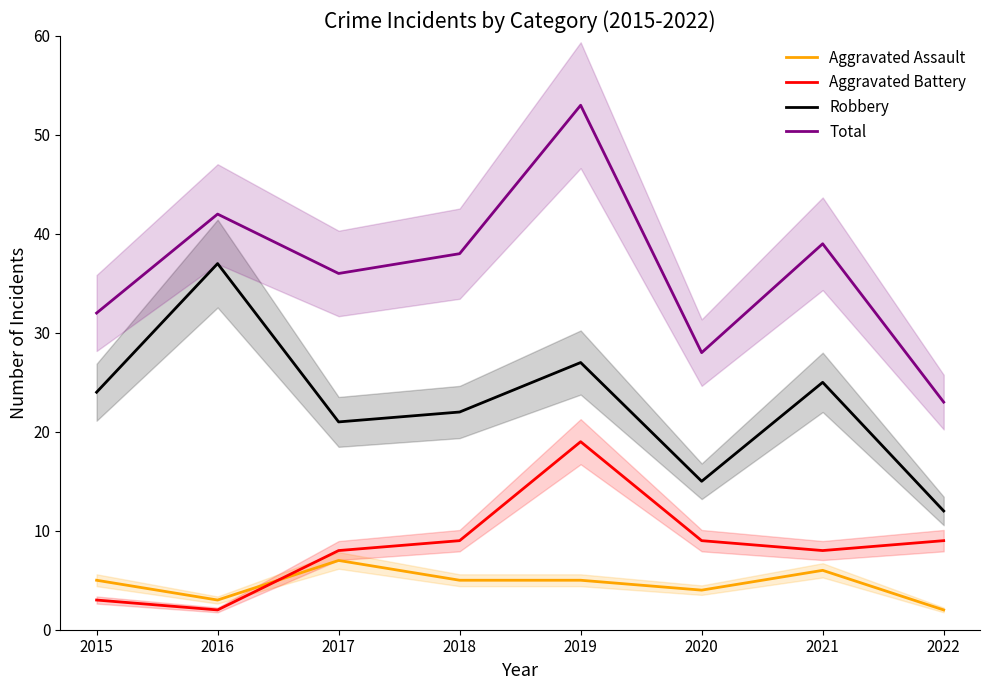

How many Total values are between 32 and 42?

5